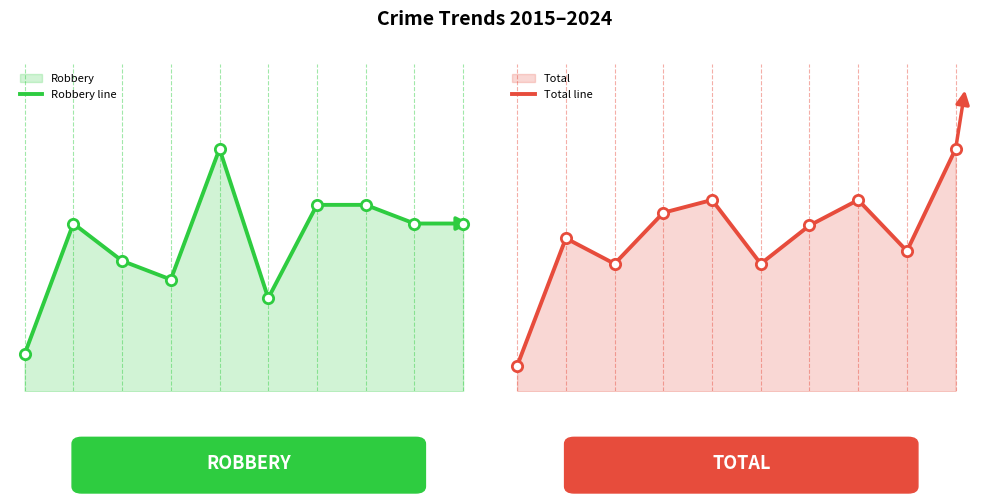

At how many categories does at least one series exceed 9?

9